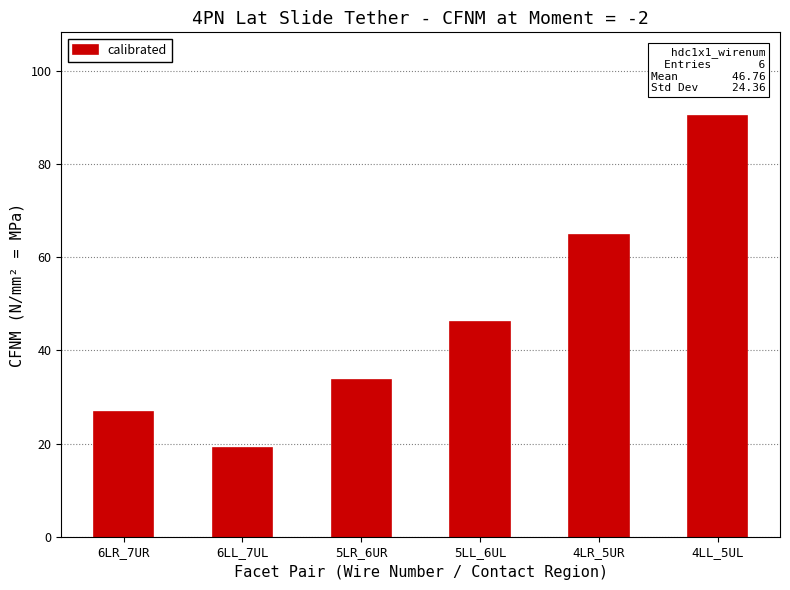

Reading left to right, transcribe all the data shown in this chart.

26.7	19.0	33.7	46.1	64.8	90.2